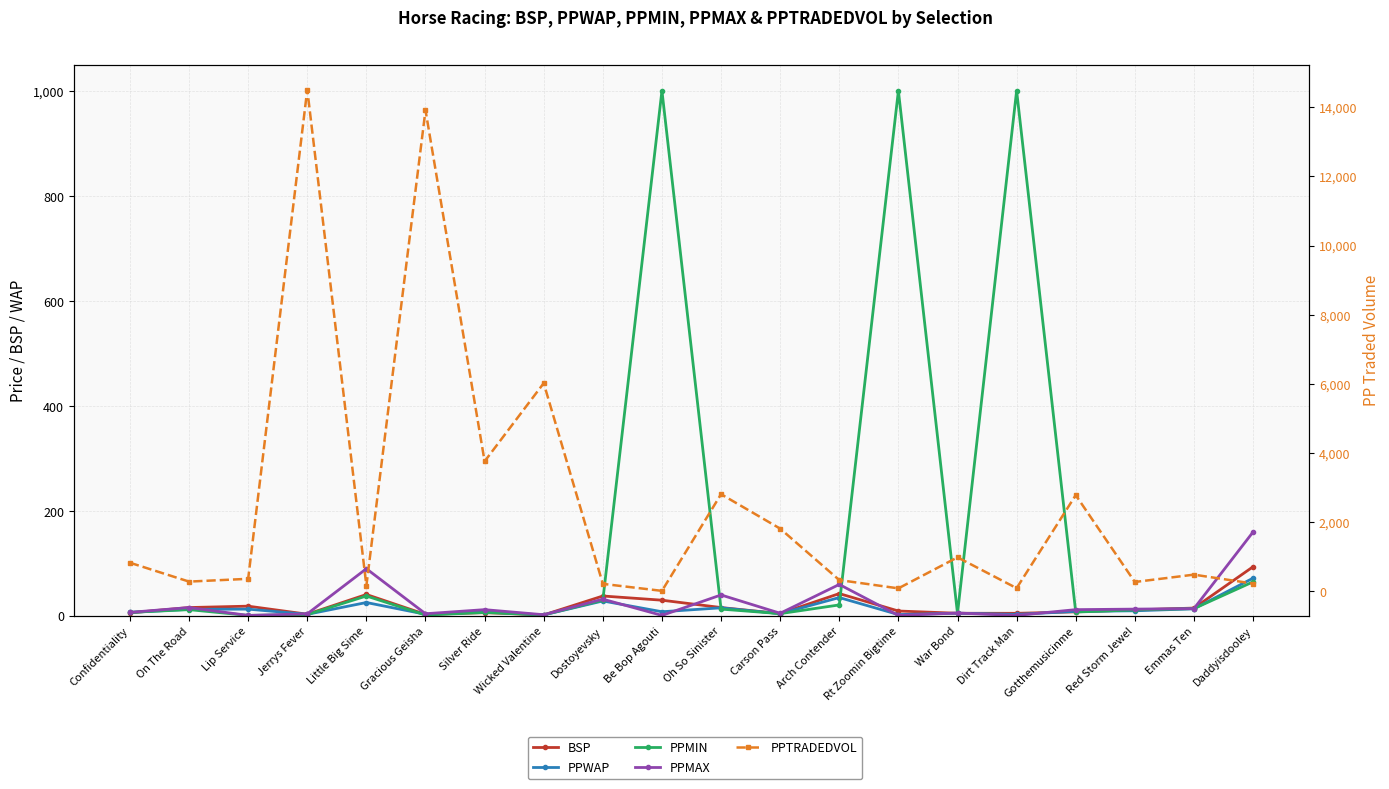

What is the maximum value for PPMIN?

1001.0